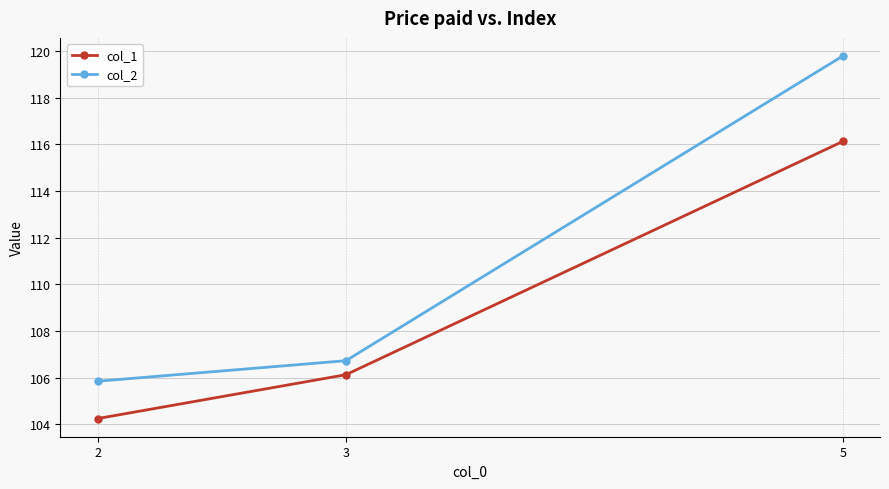

What are all the series names shown in the legend?

col_1, col_2